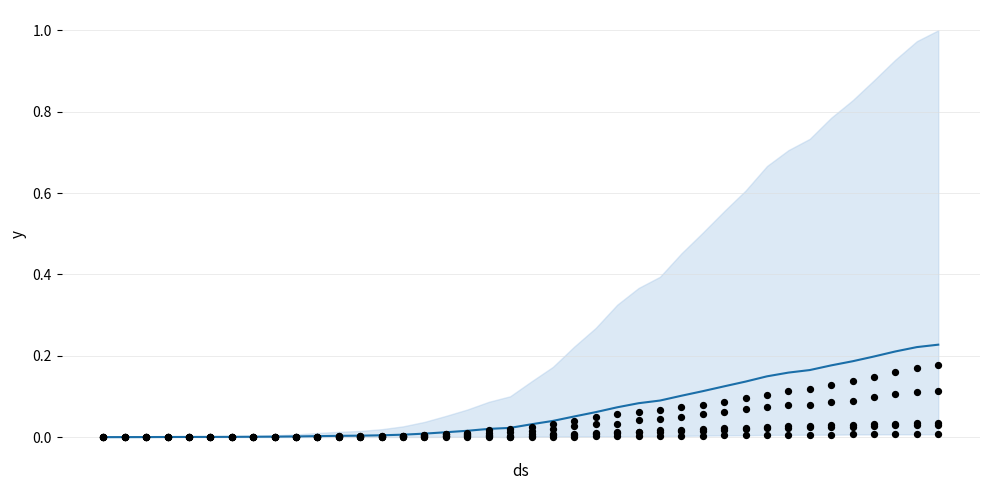

Is the value of JU points at 17 greater than the value of GE points at 7?

Yes